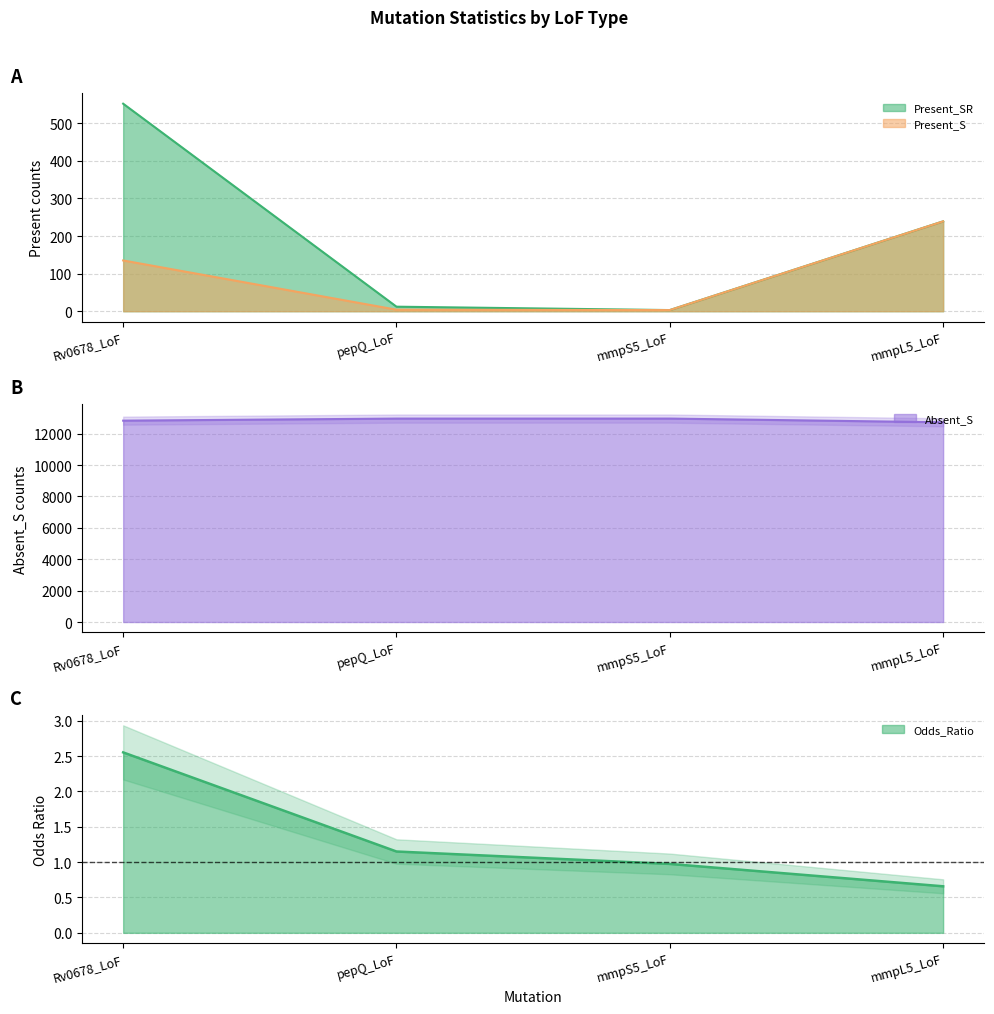

Is it true that Present_SR equals 148.9 at mmpL5_LoF?

False